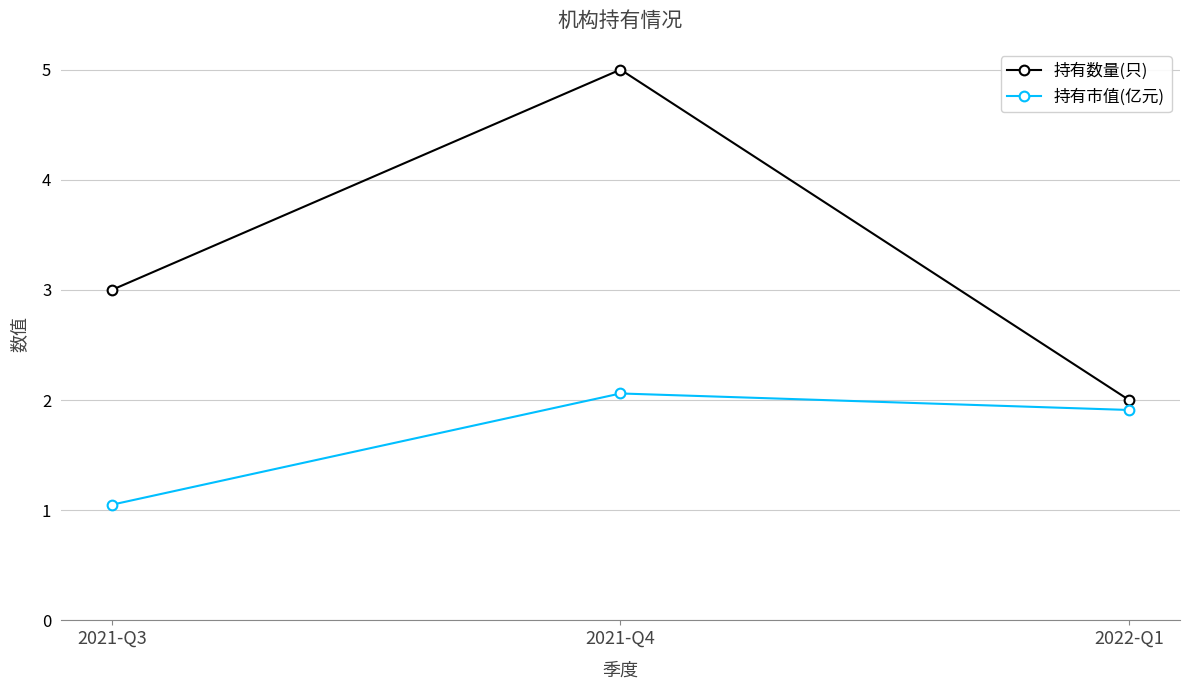

Does the chart have visible grid lines?

Yes